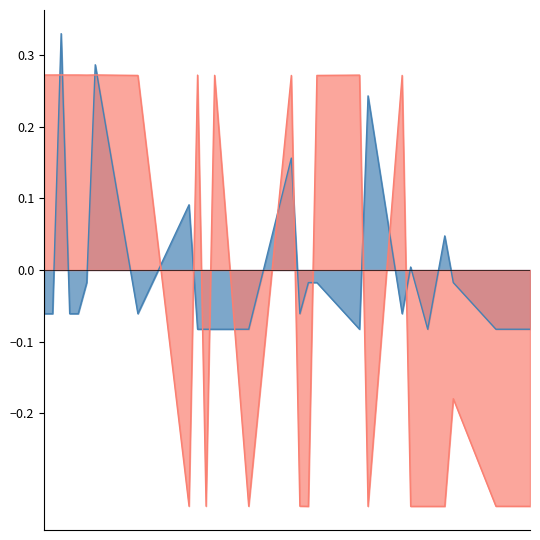

Is it true that quantity equals -0.0 at 17?

False